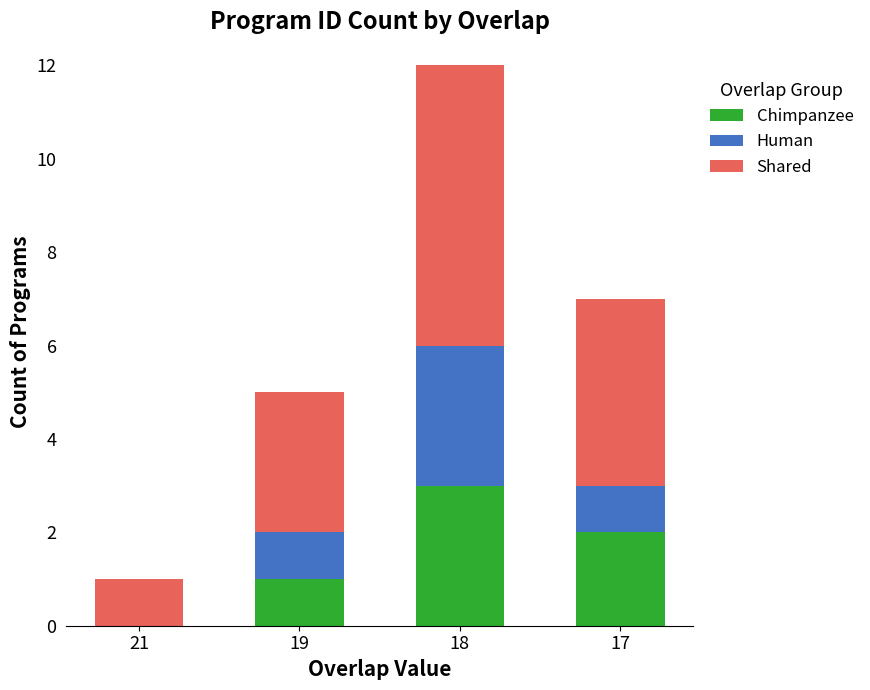

Reading left to right, transcribe the values for Chimpanzee.

21=0	19=1	18=3	17=2